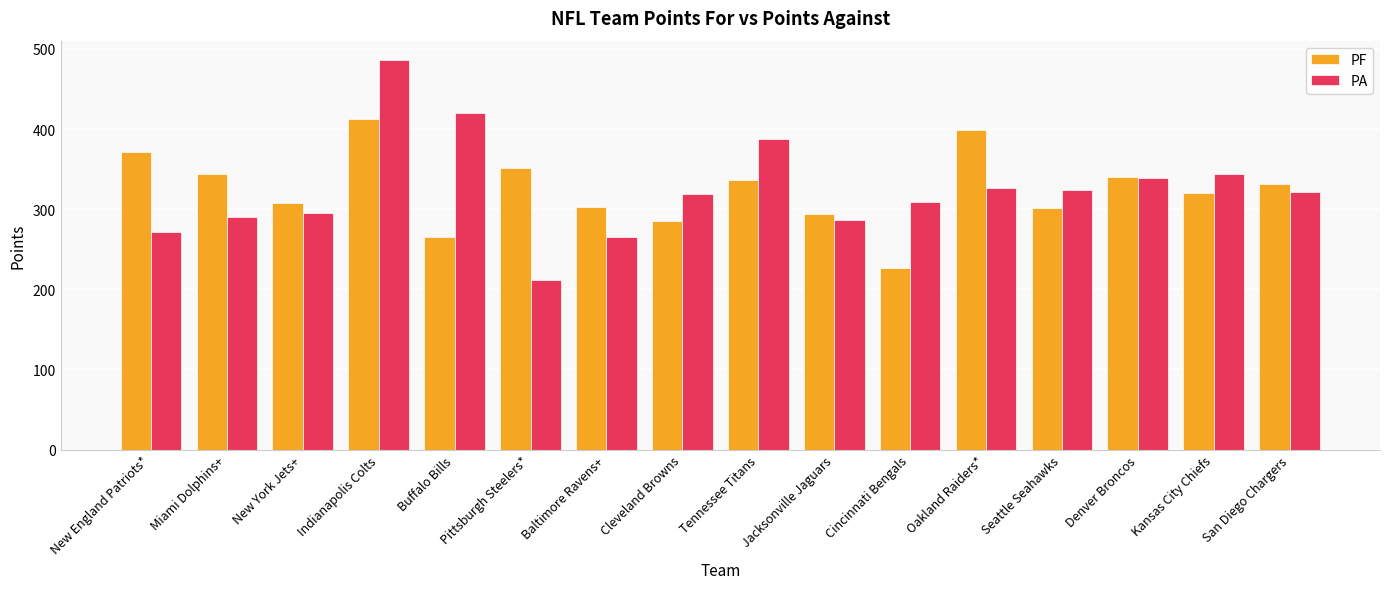

What is the maximum value for PF?

413